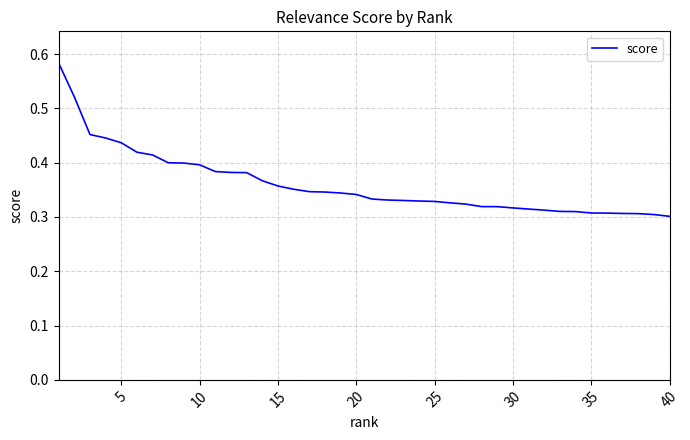

Count the values in the range 0 to 1.

40